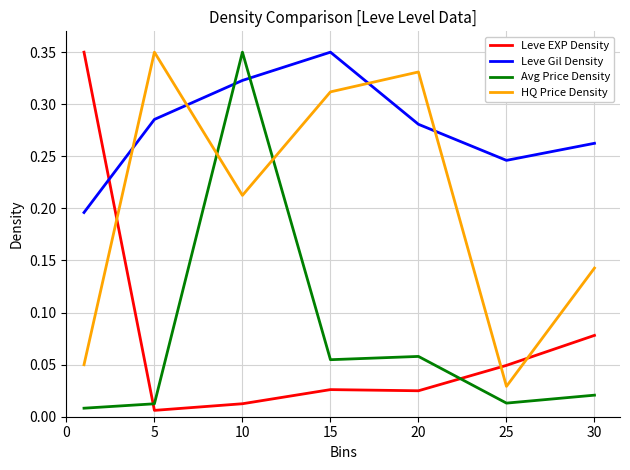

After their last crossing, which series has the higher values: Avg Price Density or Leve EXP Density?

Leve EXP Density